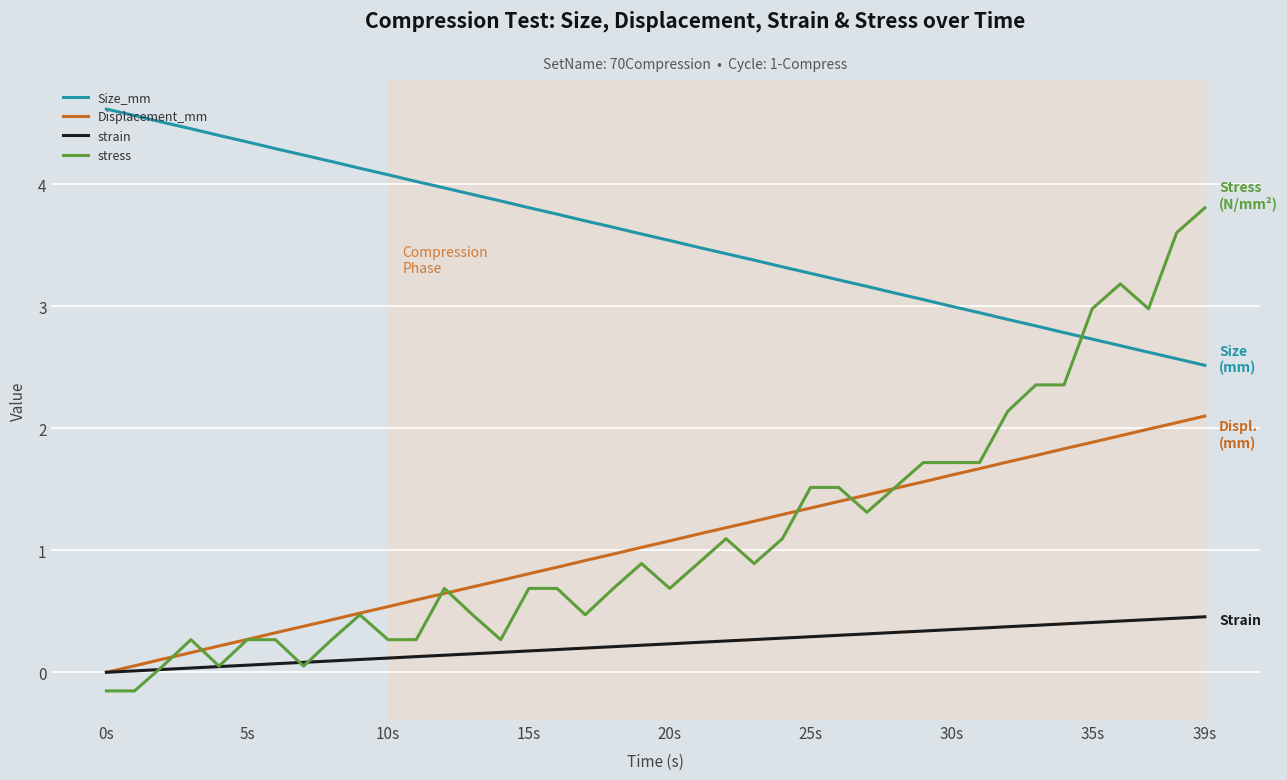

True or false: Displacement_mm and Size_mm intersect in this chart.

False